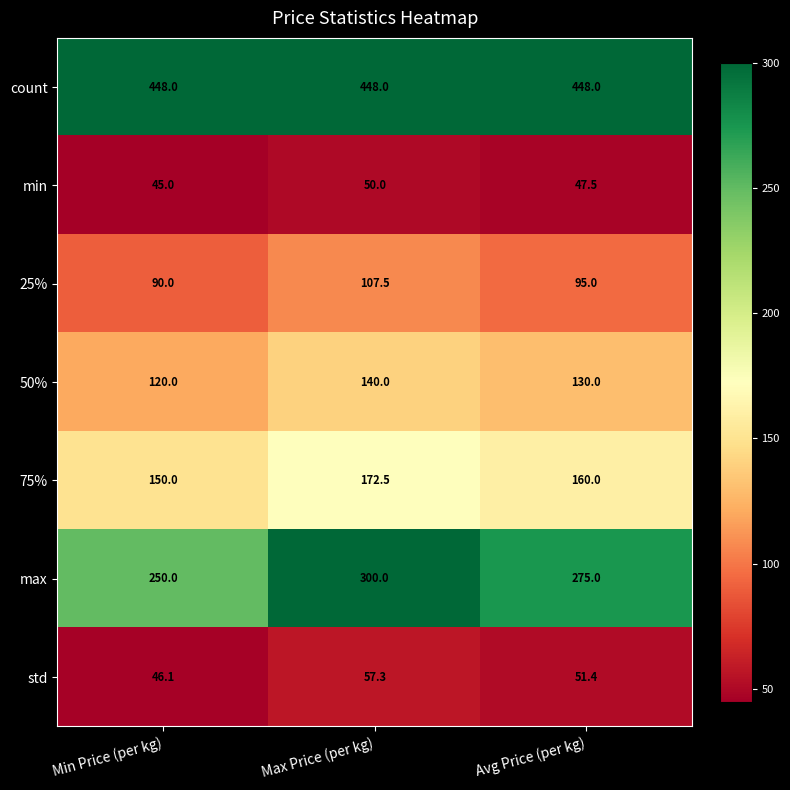

What is the greatest value displayed?

448.0